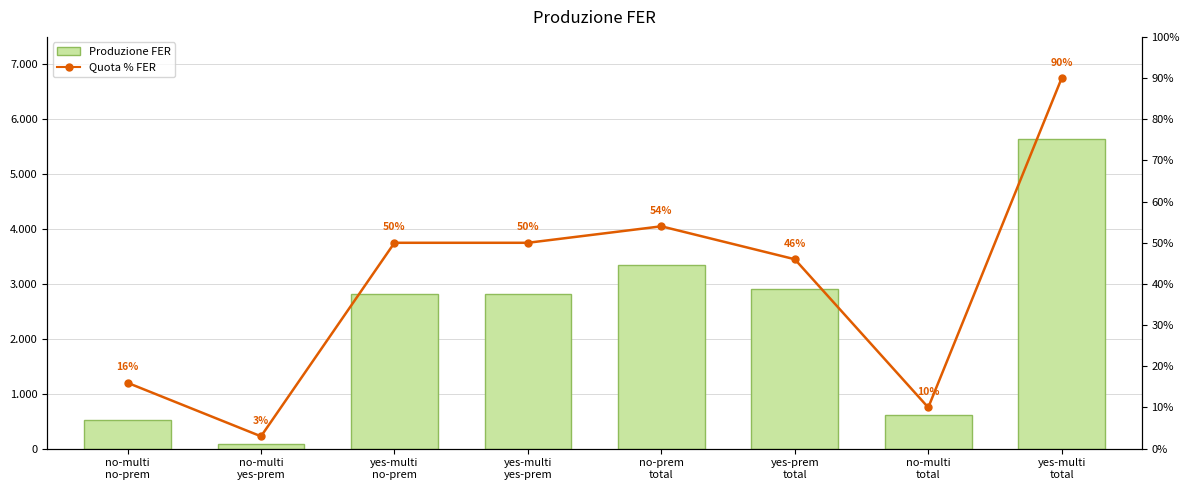

What is the total value across all series at no-prem
total?

3405